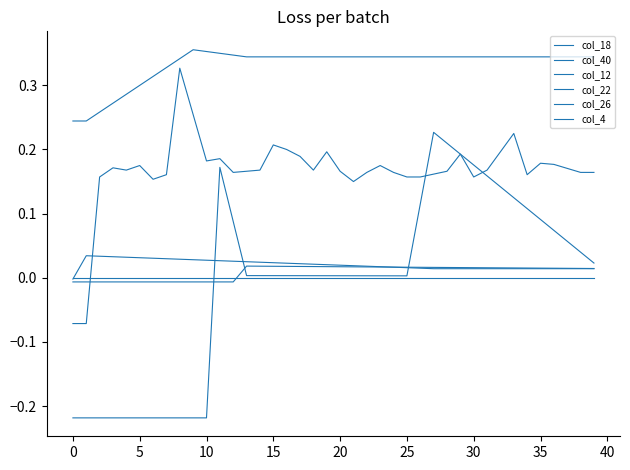

Does the chart have visible grid lines?

No